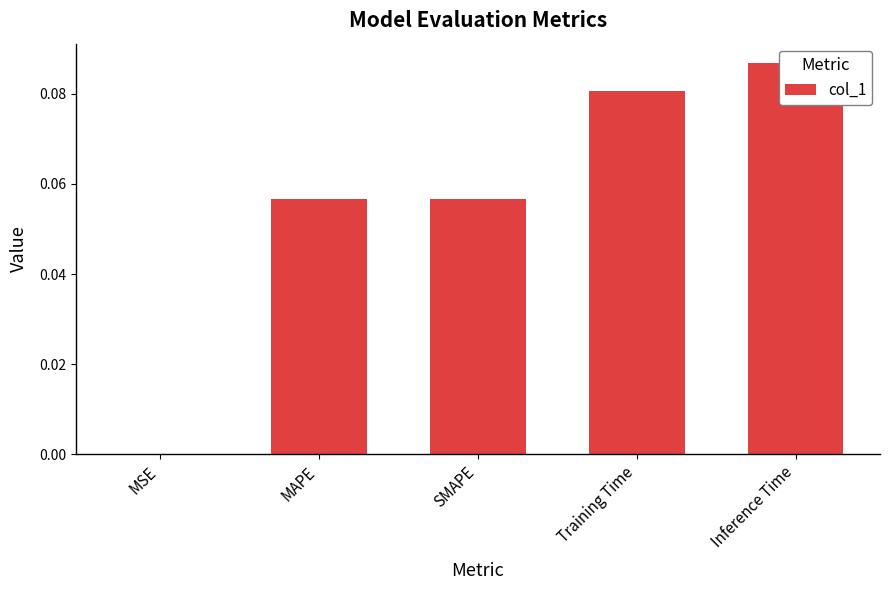

What is the average value?

0.1